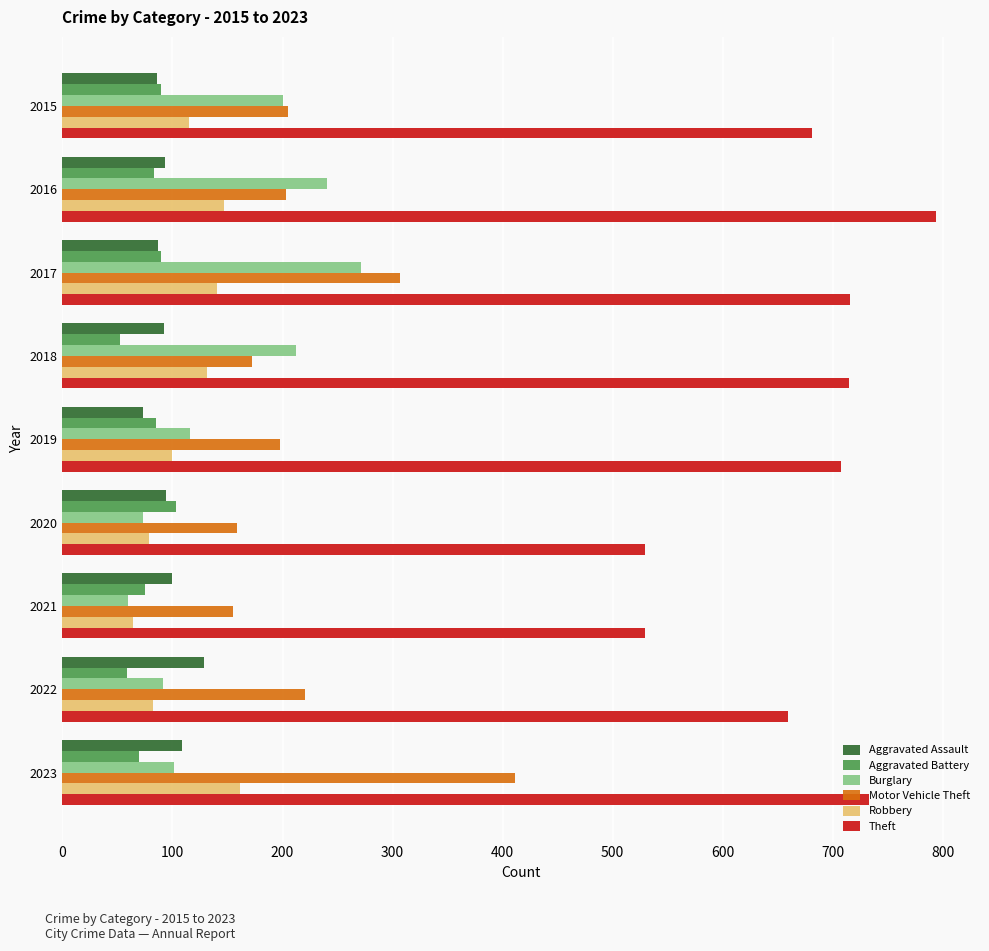

Which series has the largest total across all categories?

Theft